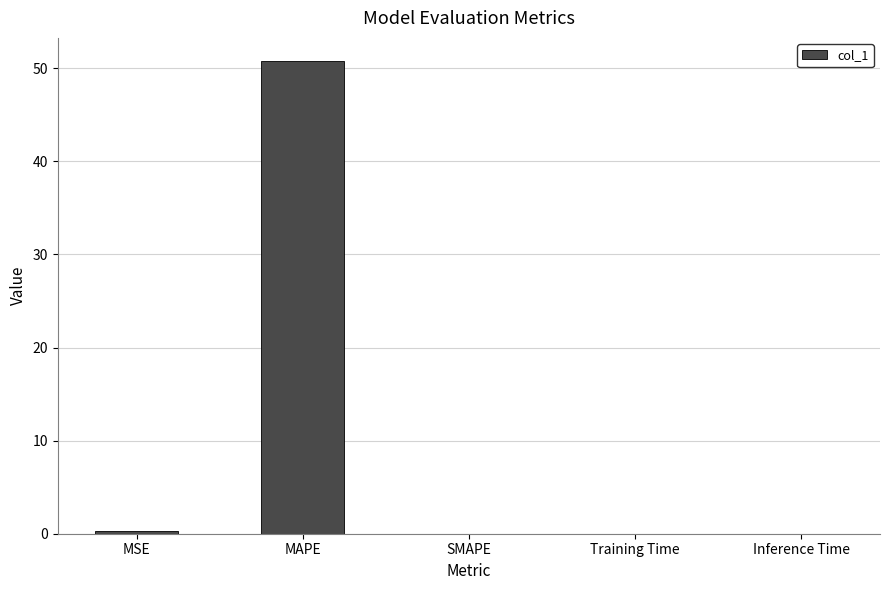

Which has a higher value, Inference Time or MAPE?

MAPE